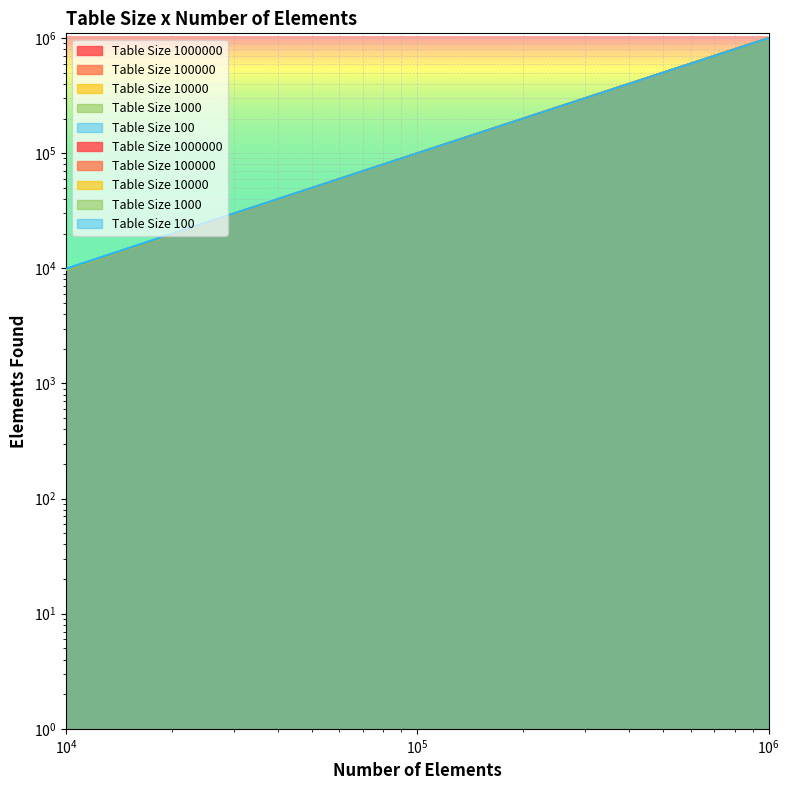

Which category has the lowest value in the Table Size 1000000 series?

10000